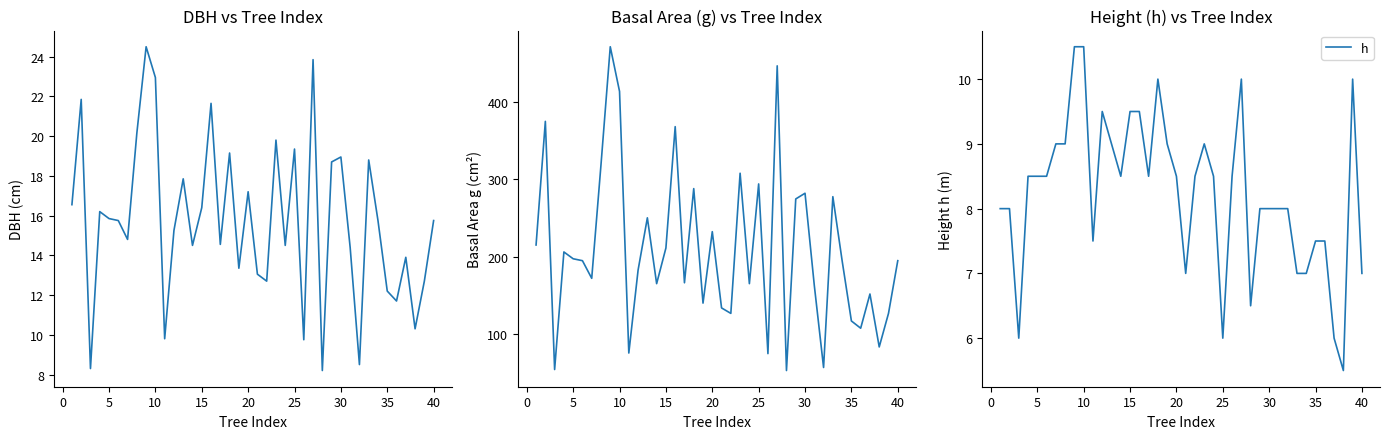

True or false: h has a value of 3.9 at 30.

False